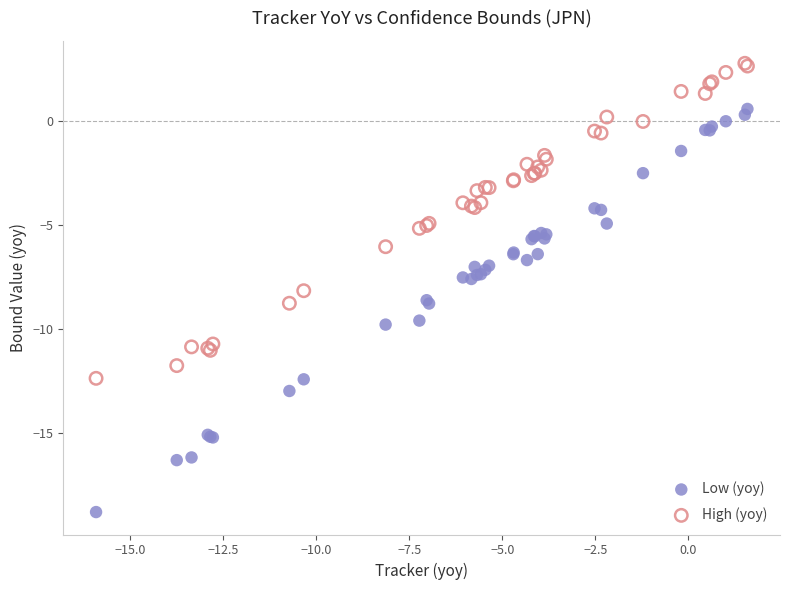

Which series reaches the minimum Y coordinate?

Low (yoy)